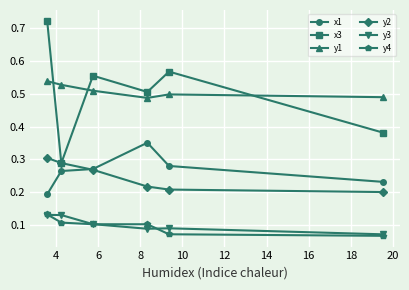

True or false: y1 and x1 cross at least once.

False